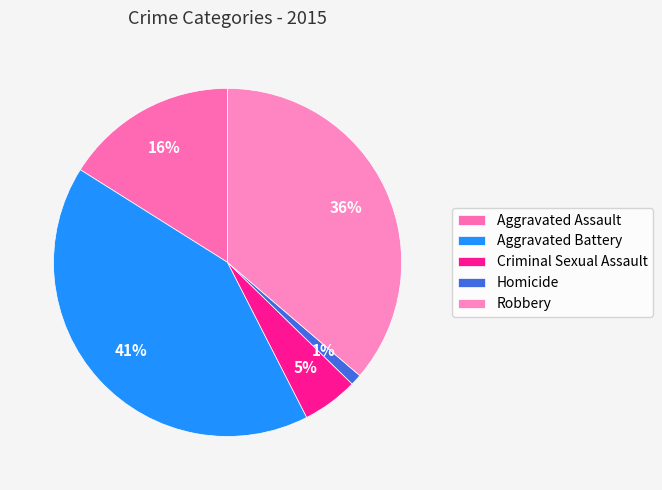

Which slice is the largest?

Aggravated Battery